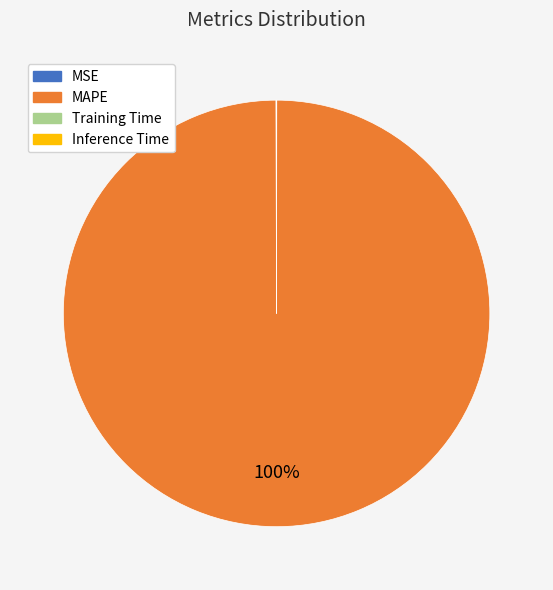

To the nearest percent, what is the average slice percentage?

25%